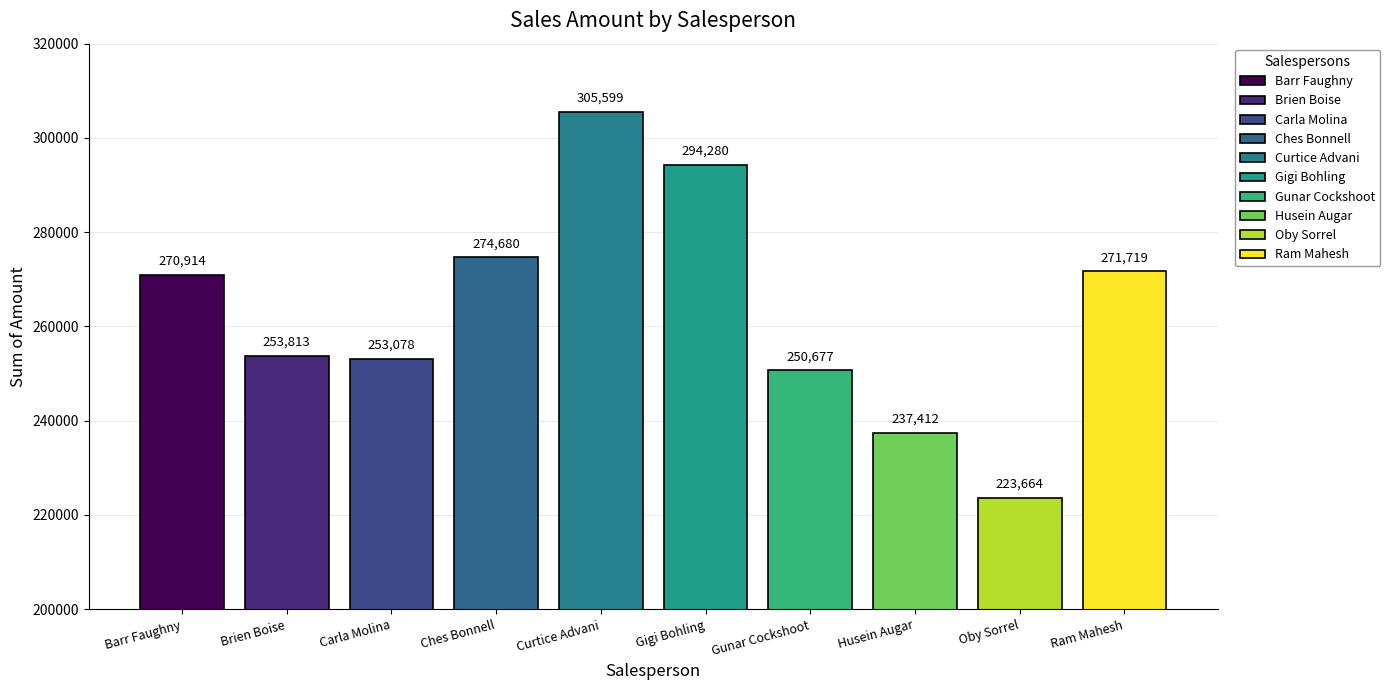

True or false: the data shows 271719 at Ram Mahesh.

True